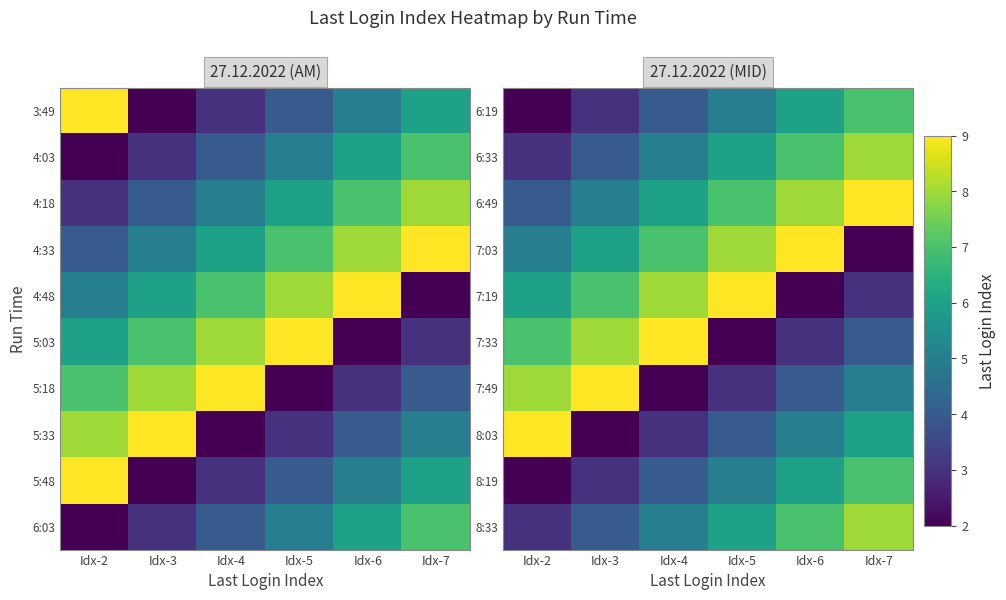

How many data points in 7:03 are less than 7?

3